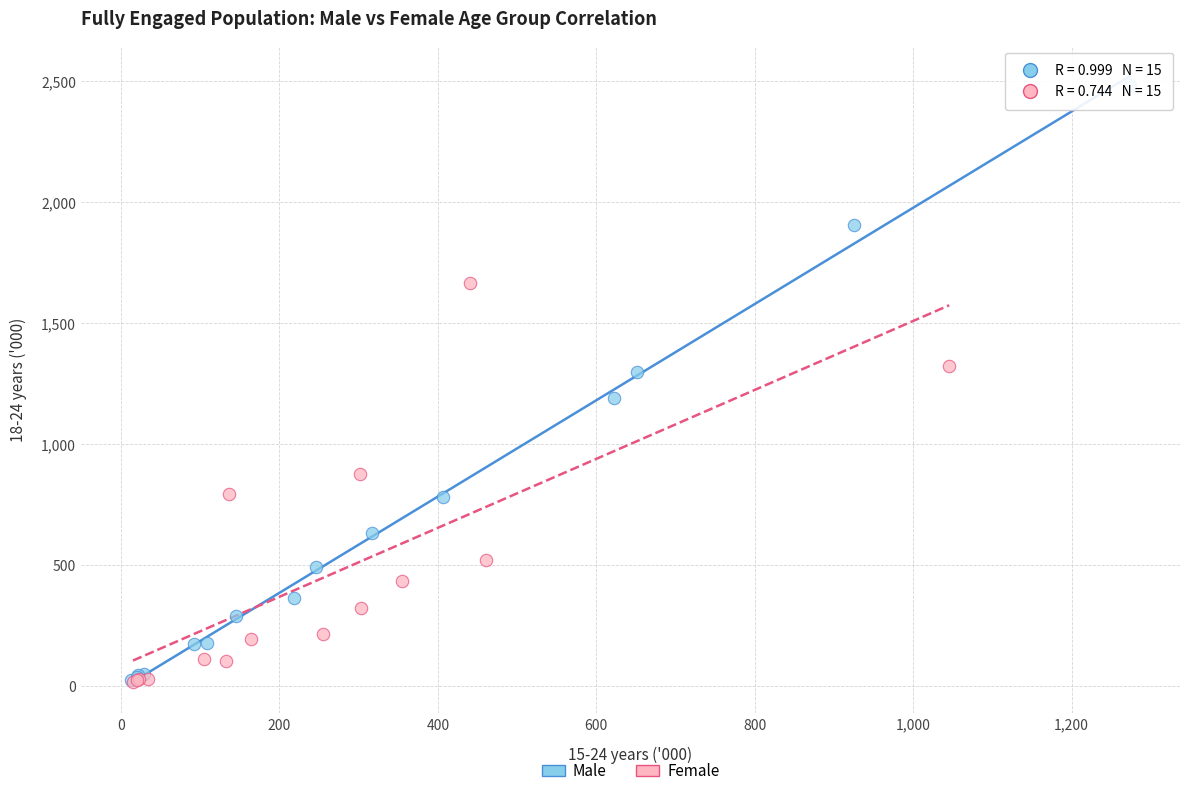

Which series has the largest Y range (max minus min)?

Male